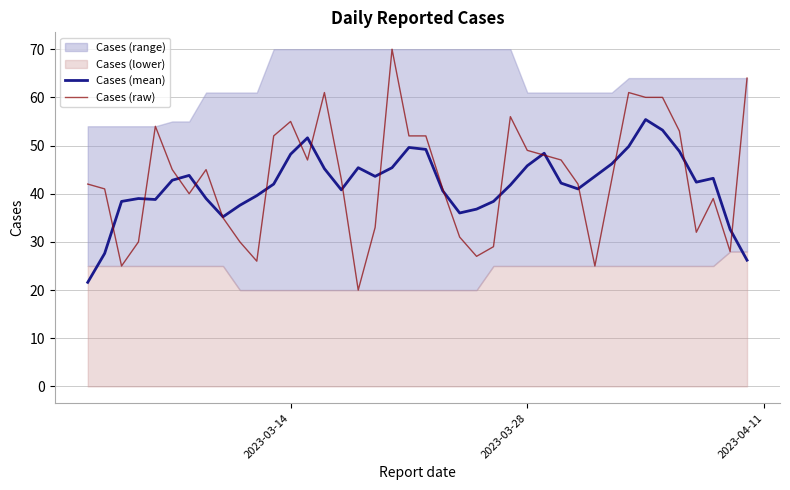

Which series ends up on top after the final intersection of Cases (mean) and Cases (raw)?

Cases (raw)